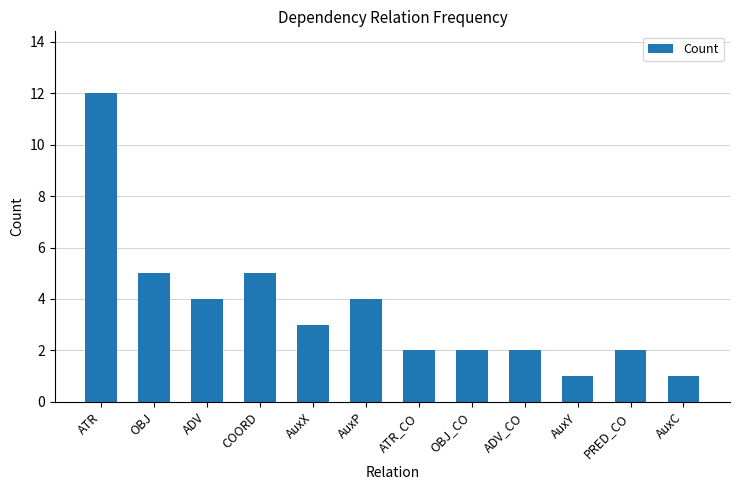

Reading left to right, extract all data points from this chart.

ATR=12	OBJ=5	ADV=4	COORD=5	AuxX=3	AuxP=4	ATR_CO=2	OBJ_CO=2	ADV_CO=2	AuxY=1	PRED_CO=2	AuxC=1